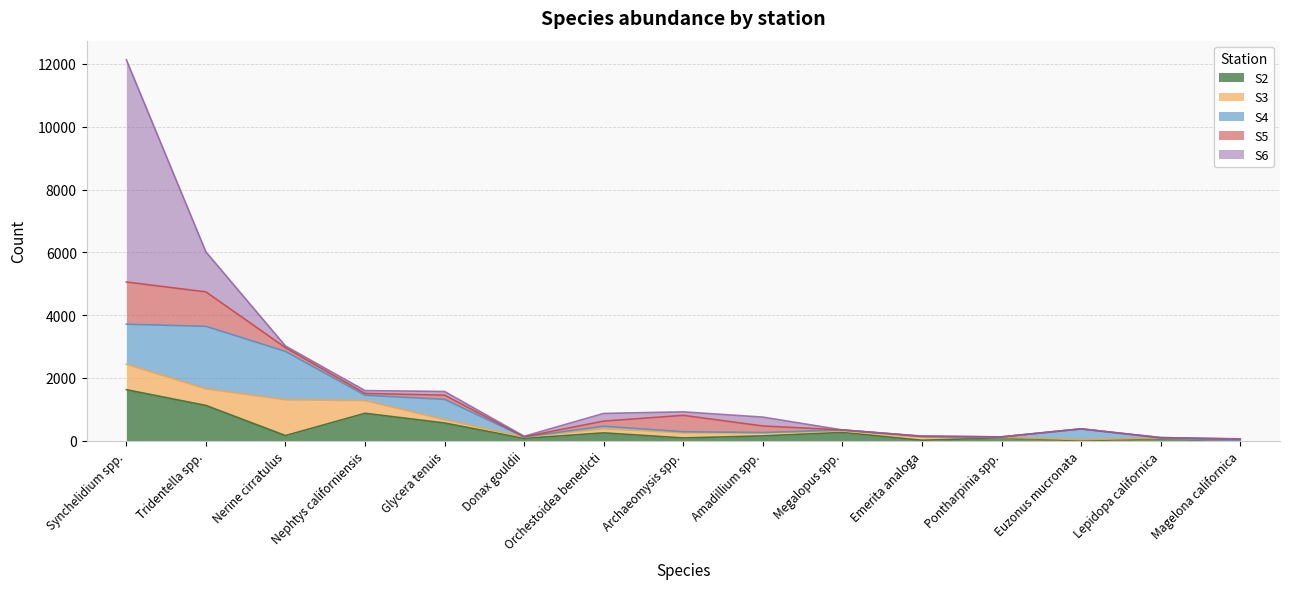

Reading left to right, extract all data points from this chart.

S2: Synchelidium spp.=1626	Tridentella spp.=1125	Nerine cirratulus=165	Nephtys californiensis=875	Glycera tenuis=566	Donax gouldii=75	Orchestoidea benedicti=251	Archaeomysis spp.=90	Amadillium spp.=155	Megalopus spp.=266	Emerita analoga=16	Pontharpinia spp.=96	Euzonus mucronata=0	Lepidopa californica=69	Magelona californica=5
S3: Synchelidium spp.=811	Tridentella spp.=528	Nerine cirratulus=1141	Nephtys californiensis=404	Glycera tenuis=106	Donax gouldii=42	Orchestoidea benedicti=133	Archaeomysis spp.=160	Amadillium spp.=91	Megalopus spp.=48	Emerita analoga=96	Pontharpinia spp.=11	Euzonus mucronata=37	Lepidopa californica=16	Magelona californica=5
S4: Synchelidium spp.=1275	Tridentella spp.=1990	Nerine cirratulus=1540	Nephtys californiensis=170	Glycera tenuis=646	Donax gouldii=5	Orchestoidea benedicti=79	Archaeomysis spp.=37	Amadillium spp.=16	Megalopus spp.=30	Emerita analoga=27	Pontharpinia spp.=16	Euzonus mucronata=341	Lepidopa californica=0	Magelona californica=0
S5: Synchelidium spp.=1343	Tridentella spp.=1098	Nerine cirratulus=118	Nephtys californiensis=58	Glycera tenuis=133	Donax gouldii=5	Orchestoidea benedicti=162	Archaeomysis spp.=522	Amadillium spp.=208	Megalopus spp.=0	Emerita analoga=0	Pontharpinia spp.=0	Euzonus mucronata=0	Lepidopa californica=16	Magelona californica=42
S6: Synchelidium spp.=7079	Tridentella spp.=1274	Nerine cirratulus=53	Nephtys californiensis=90	Glycera tenuis=118	Donax gouldii=15	Orchestoidea benedicti=245	Archaeomysis spp.=111	Amadillium spp.=283	Megalopus spp.=0	Emerita analoga=10	Pontharpinia spp.=0	Euzonus mucronata=0	Lepidopa californica=0	Magelona californica=10